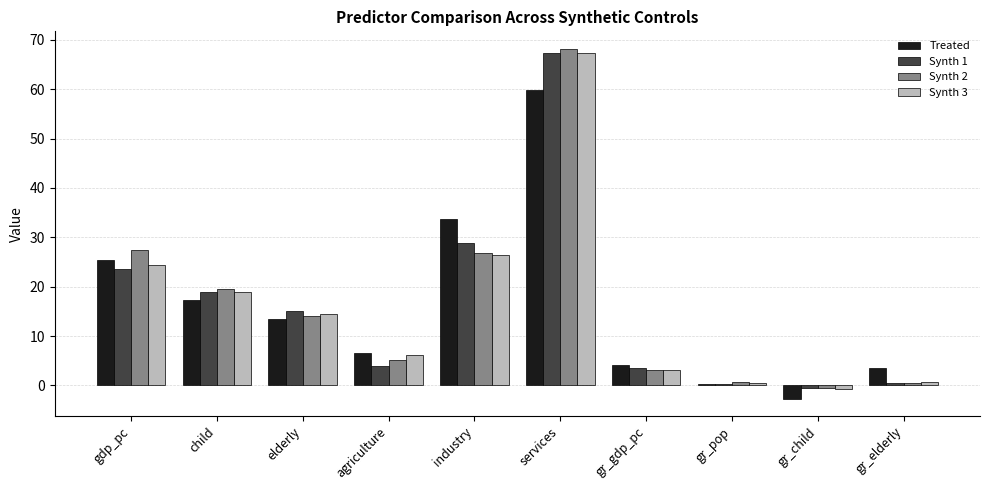

The value of Synth 2 at services is 22.2. True or false?

False